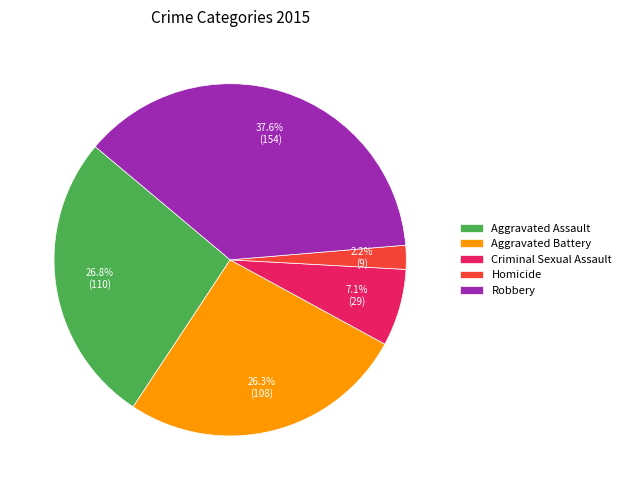

Which has a higher value, Criminal Sexual Assault or Aggravated Battery?

Aggravated Battery